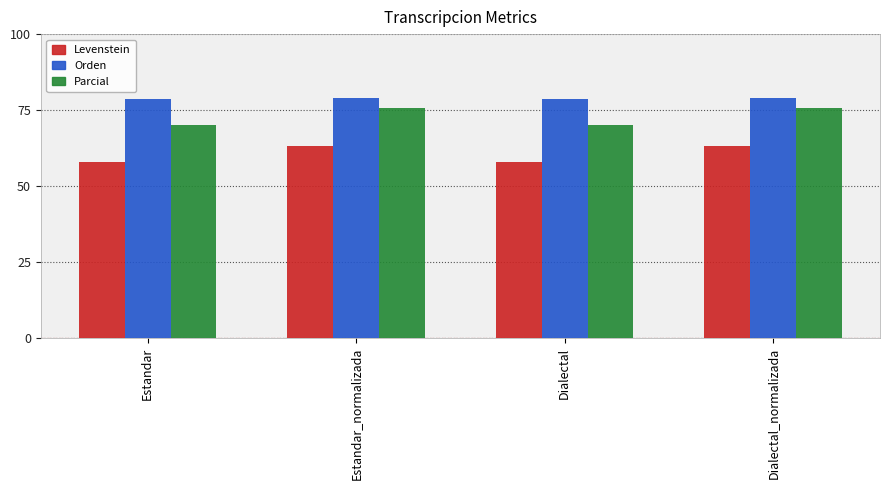

Read the Parcial value at Dialectal_normalizada.

75.5